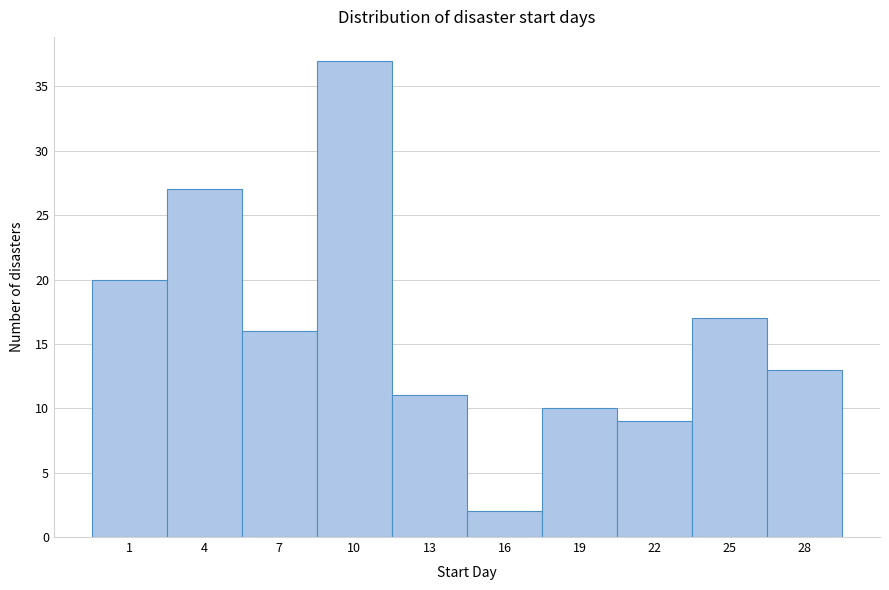

Reading left to right, what are all the values shown in this chart?

1=20	4=27	7=16	10=37	13=11	16=2	19=10	22=9	25=17	28=13